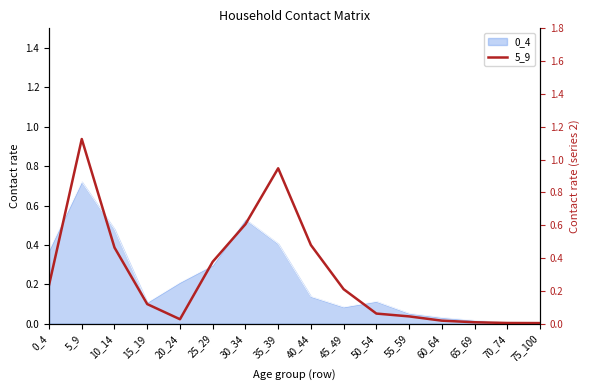

Where is the first local maximum?

5_9